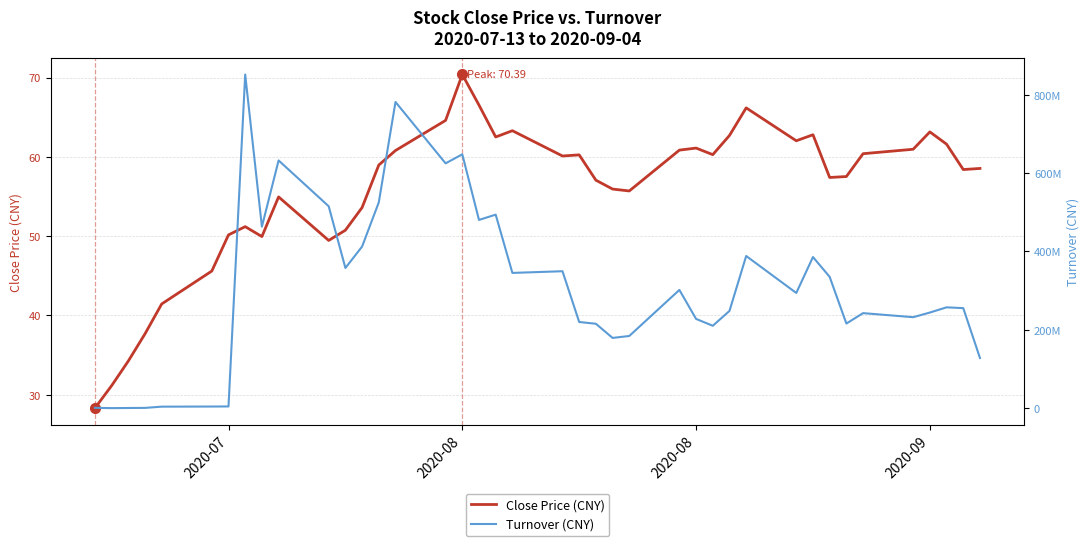

How many interior local valleys does the Close Price (CNY) series have?

9